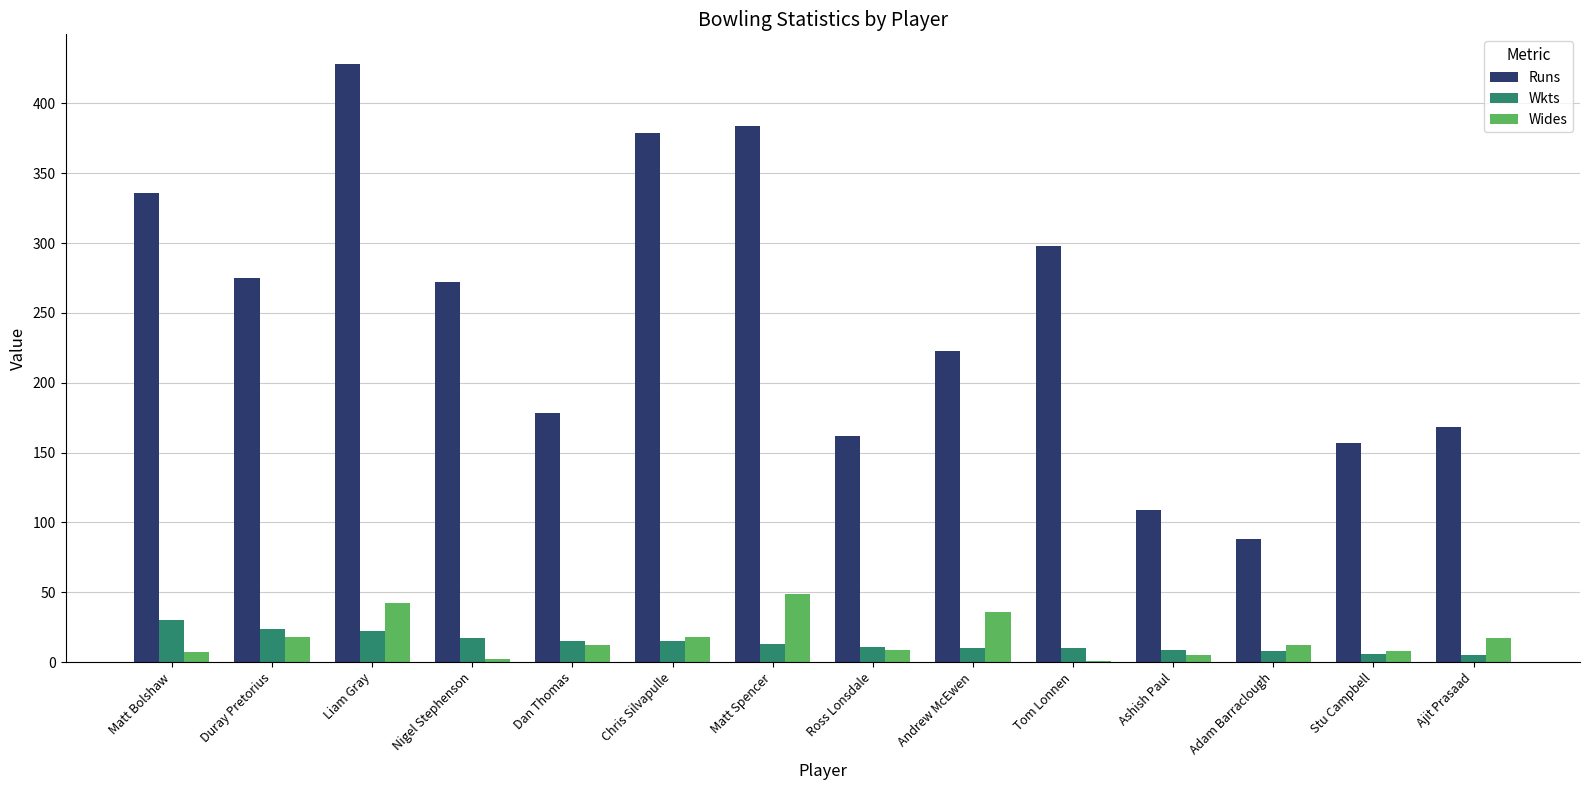

What value does the Runs series have at Liam Gray?

428